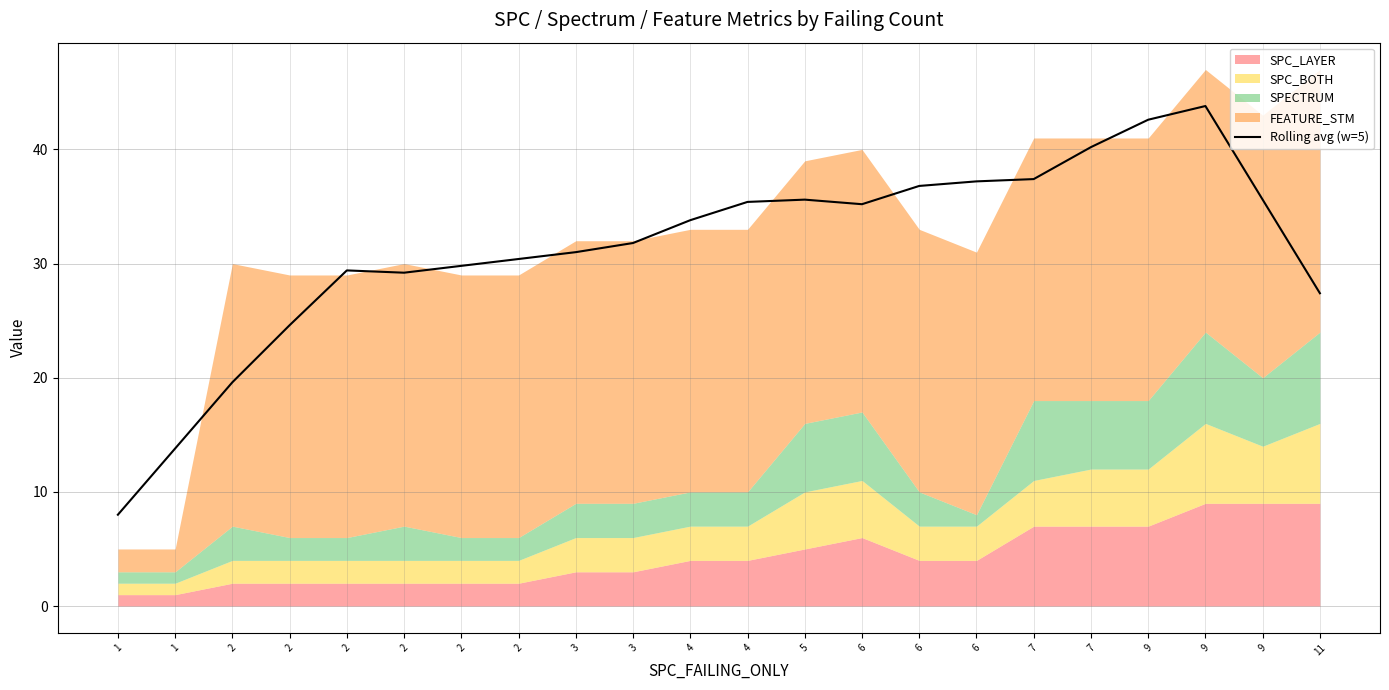

True or false: the data shows 35.4 at 4.

True